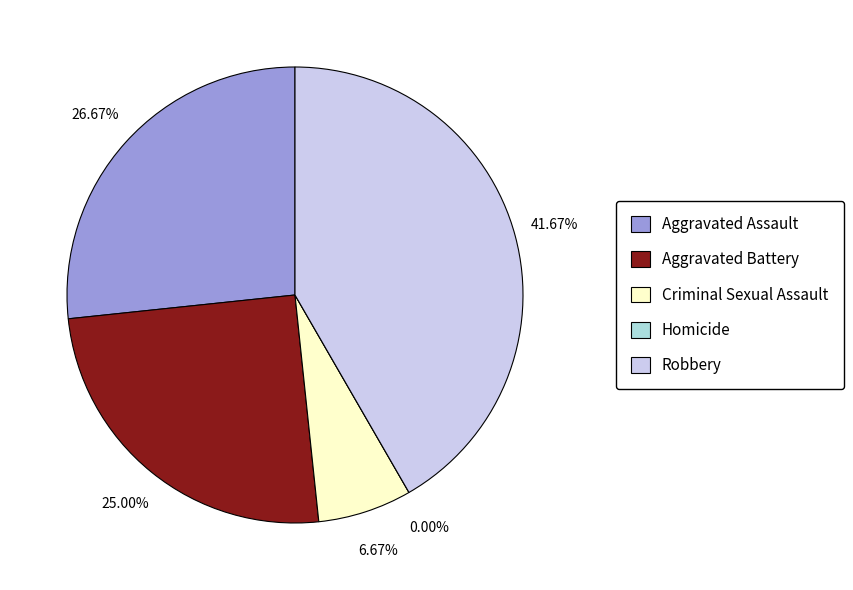

To the nearest percent, what percentage of the pie is Robbery?

42%